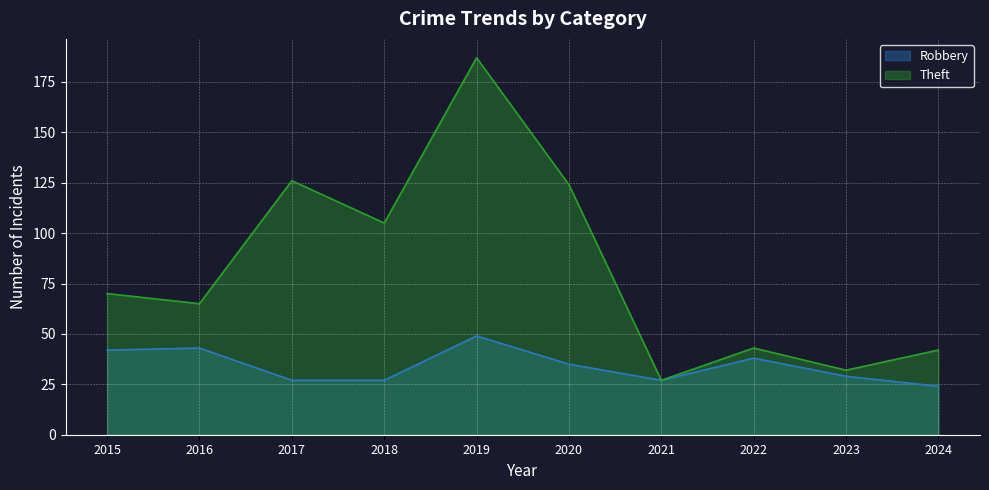

What is the maximum value for Robbery?

49